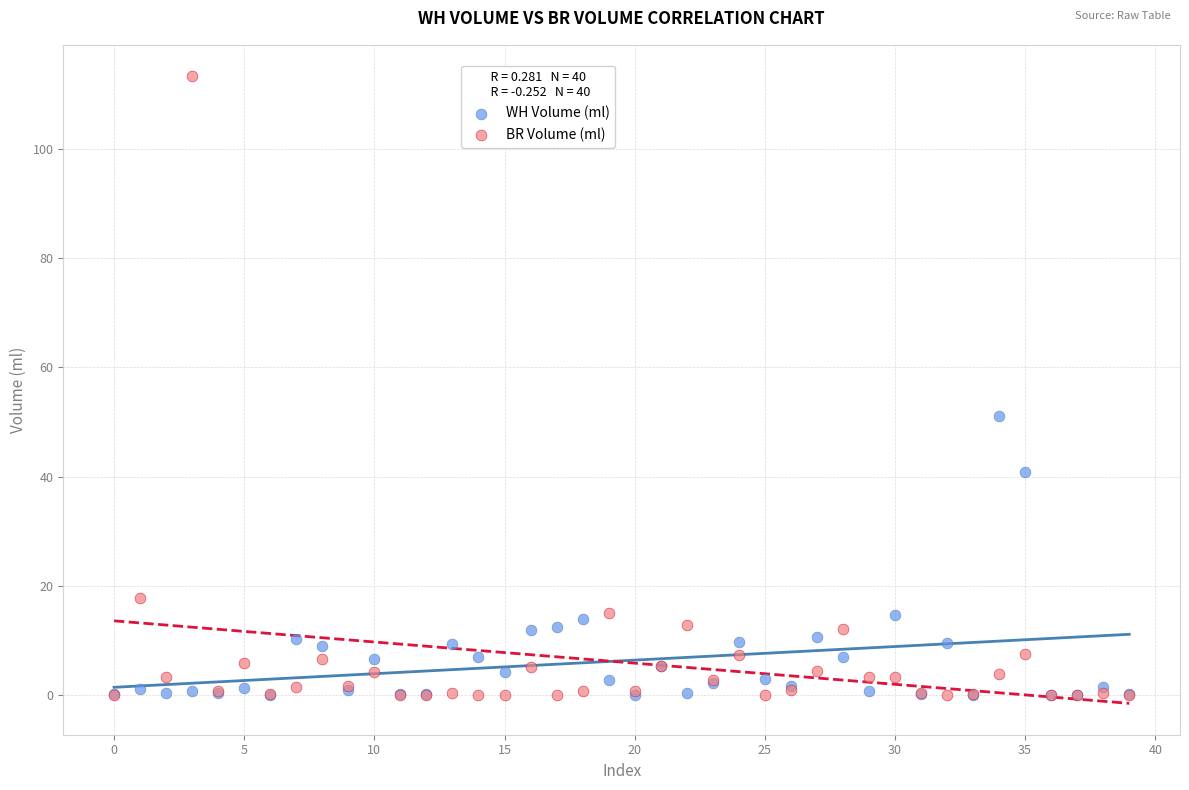

Across all series, what Y value is closest to 56?

51.0